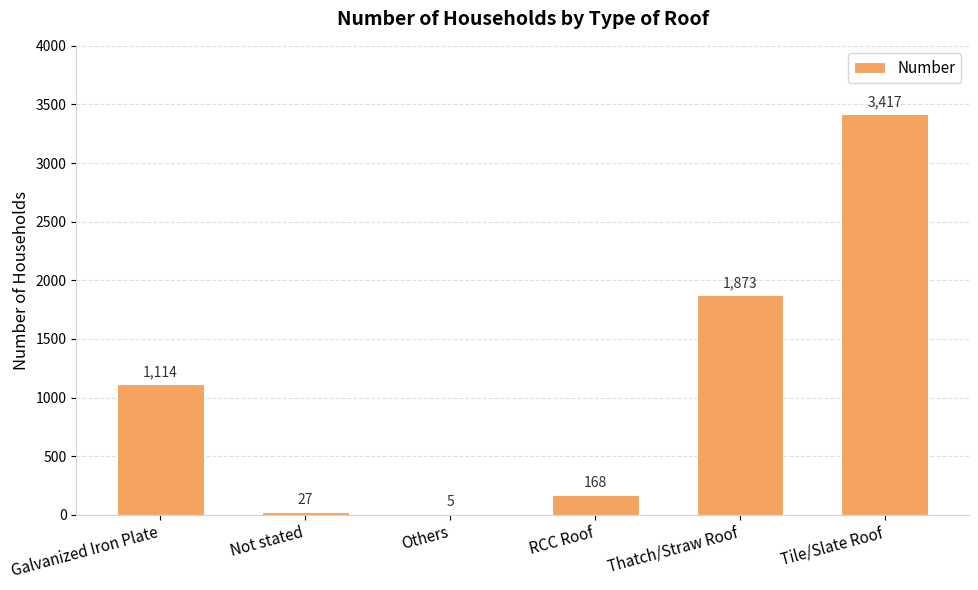

Reading right to left, list all the values displayed in this chart.

3417	1873	168	5	27	1114